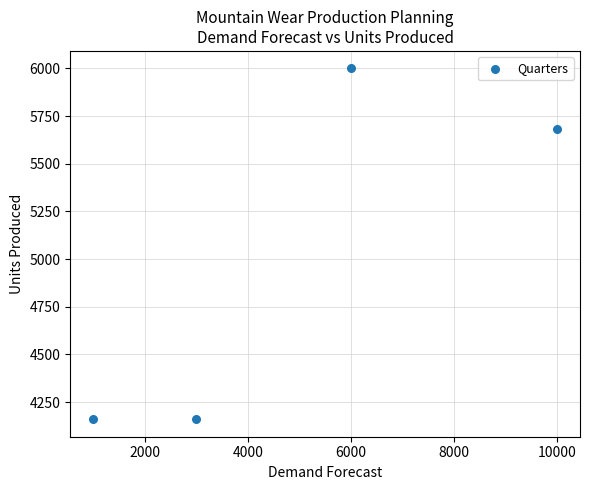

What Y value in the scatter plot is closest to 5080?

5680